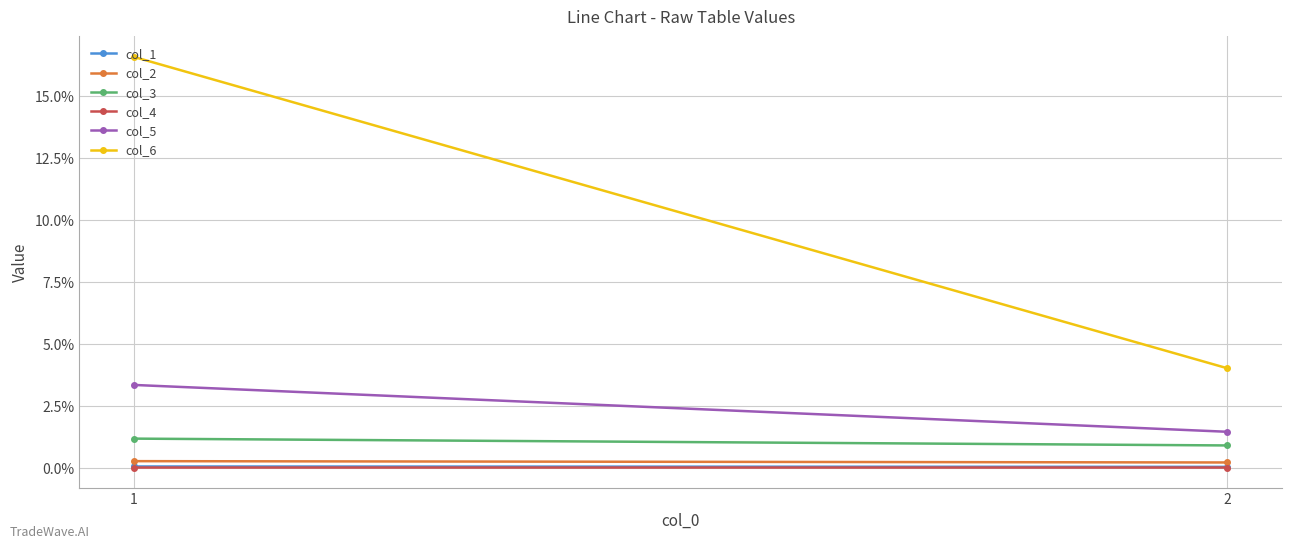

At which category is the sum across all series the highest?

1